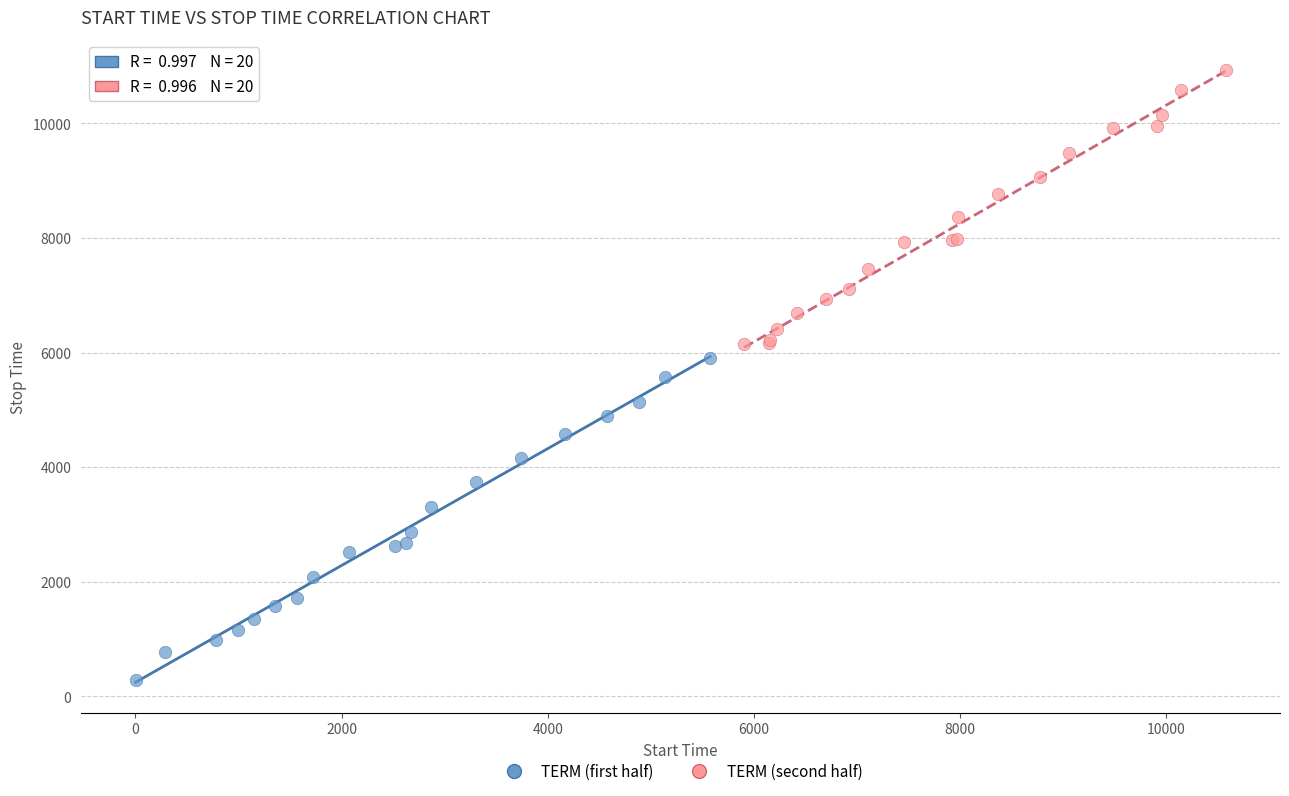

Which series has the largest Y range (max minus min)?

TERM (first half)